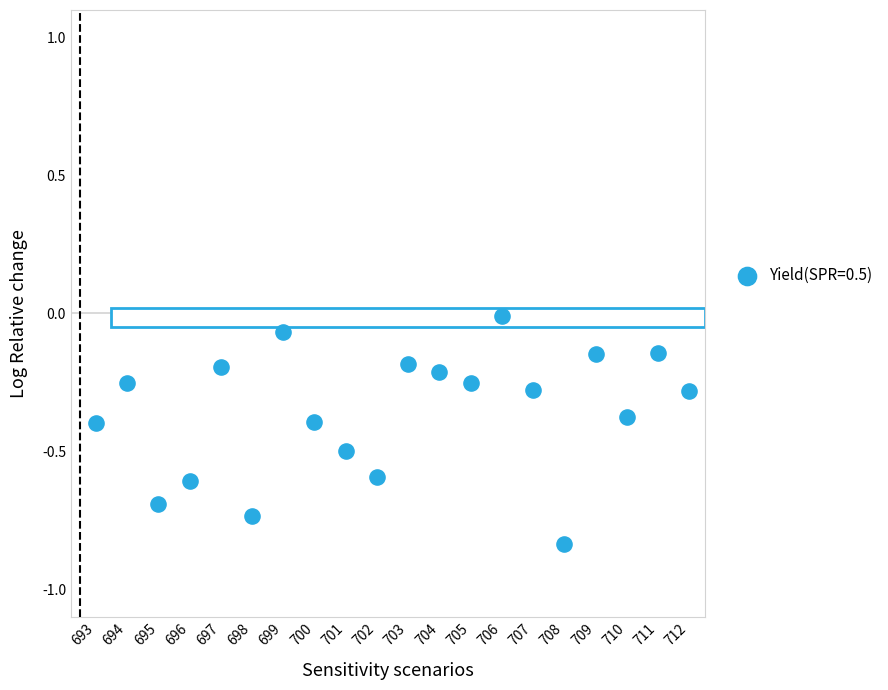

What is the range of Y values (max minus min)?

0.8